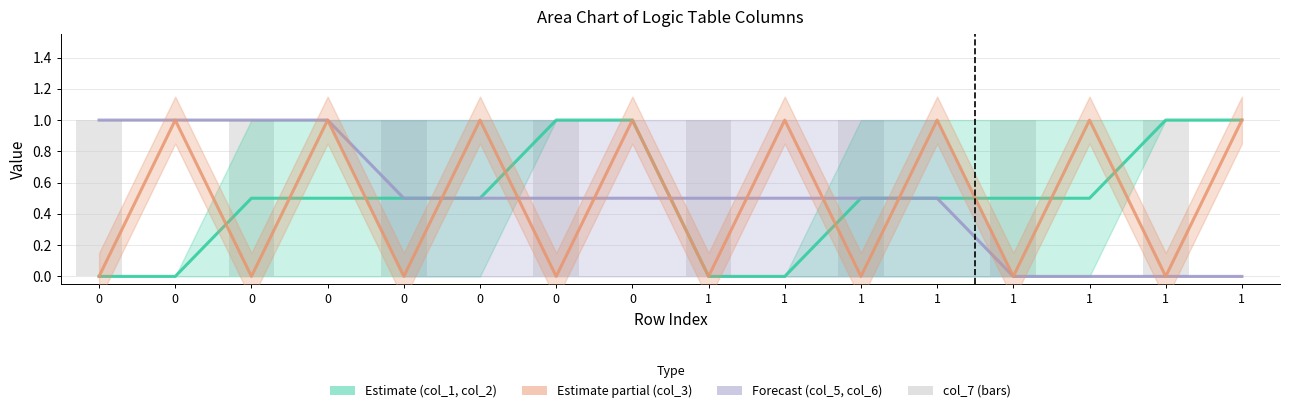

Between 1 and 0, which is larger?

1